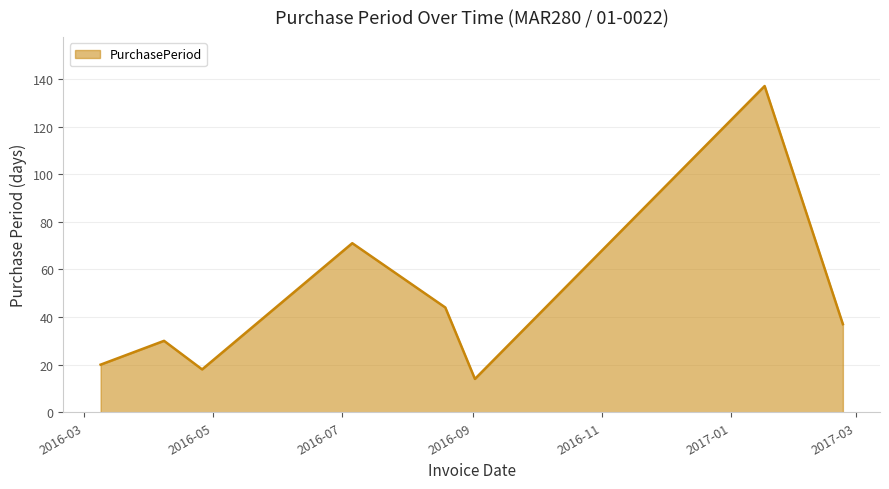

What is the average value?

46